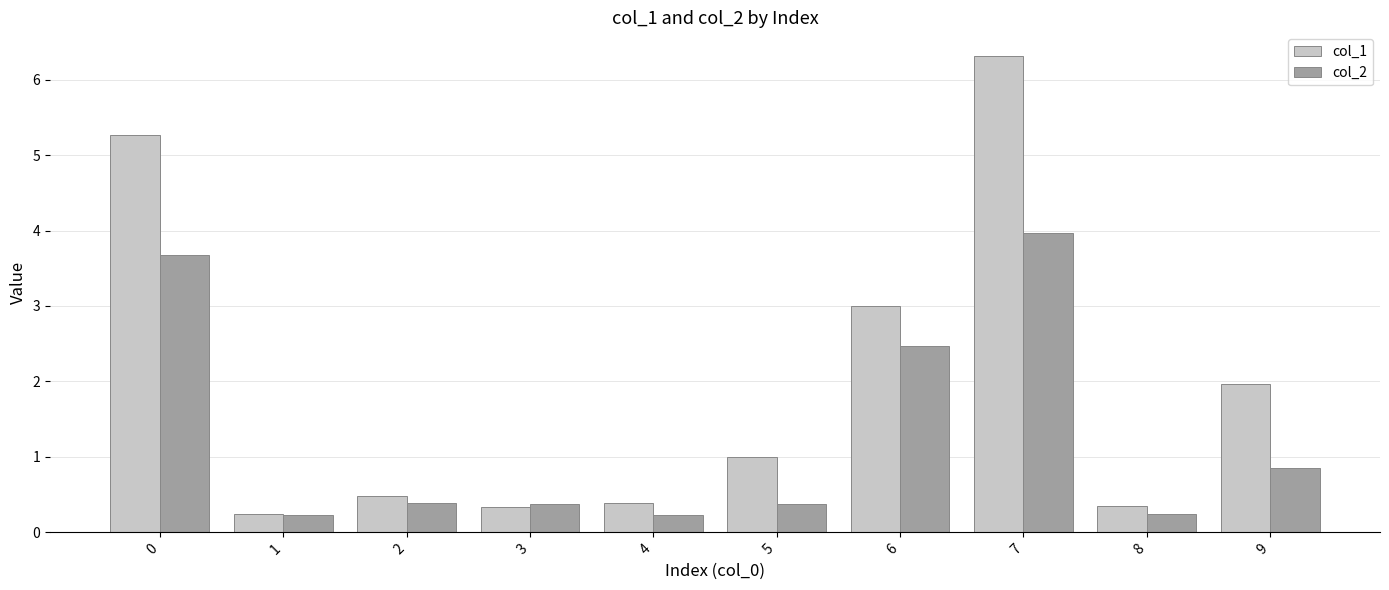

List the series in order of their peak value, lowest first.

col_2, col_1